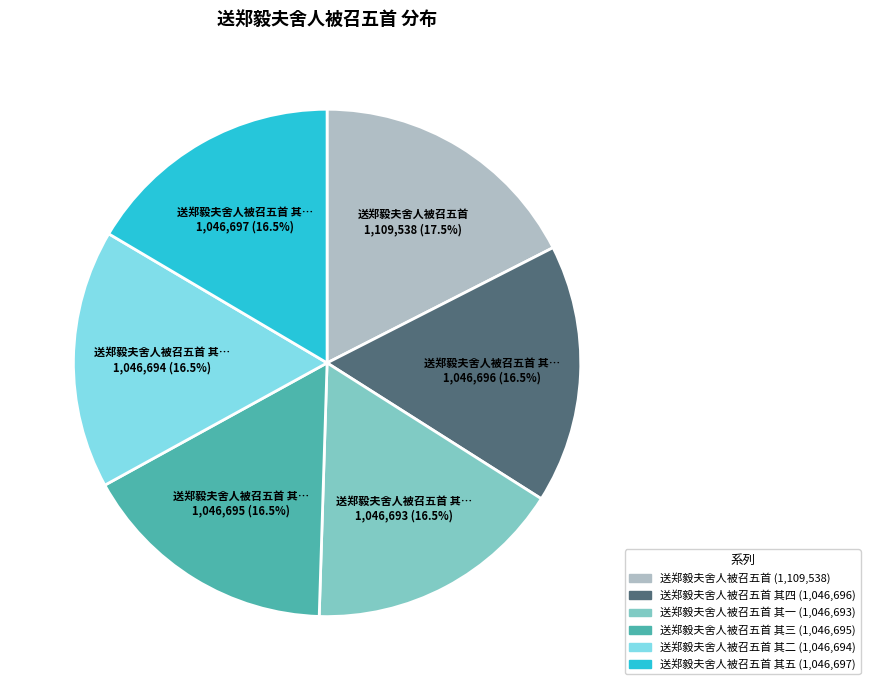

Is there any slice that represents more than half of the pie?

No